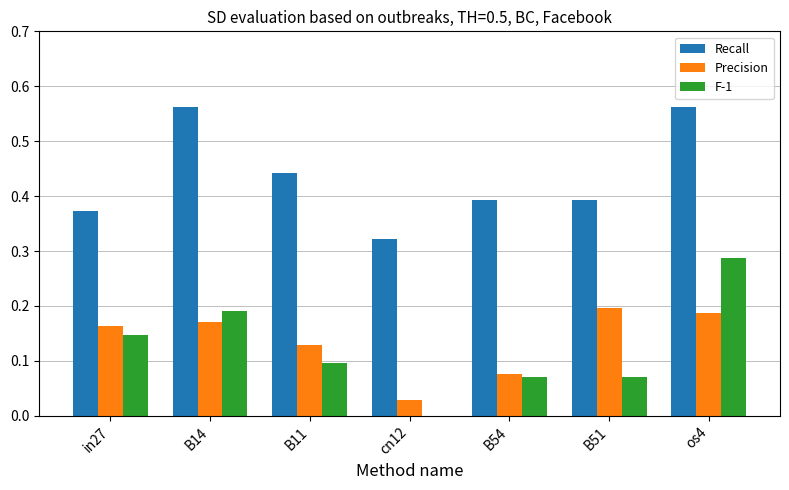

The value of F-1 at in27 is 0.1. True or false?

True